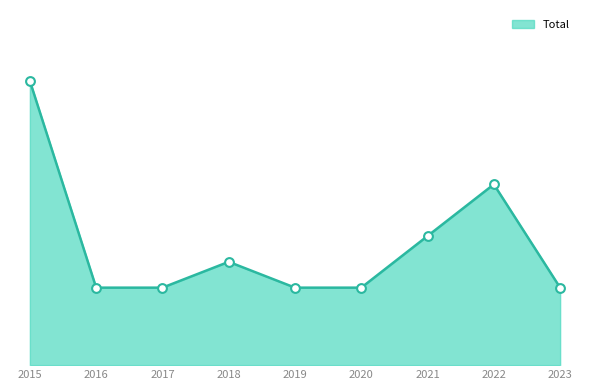

What is the change in value from 2015 to 2017?

-8